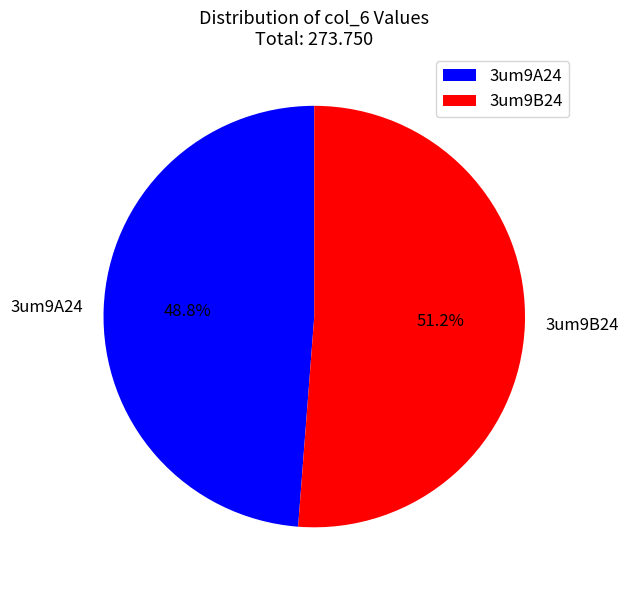

Which slice is the largest?

3um9B24